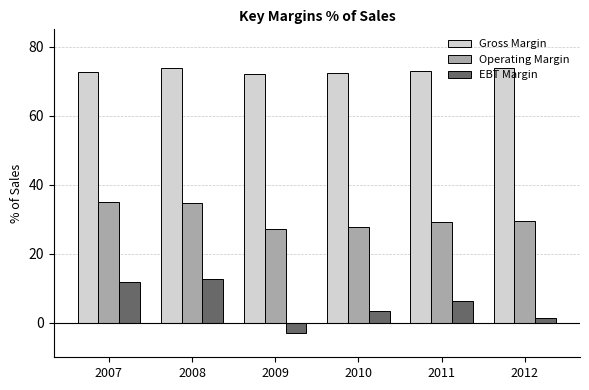

True or false: EBT Margin has a value of 11.9 at 2007.

True